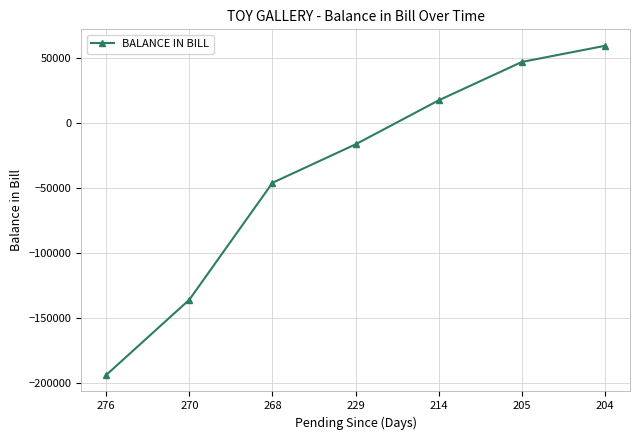

True or false: the data shows 59706 at 204.

True